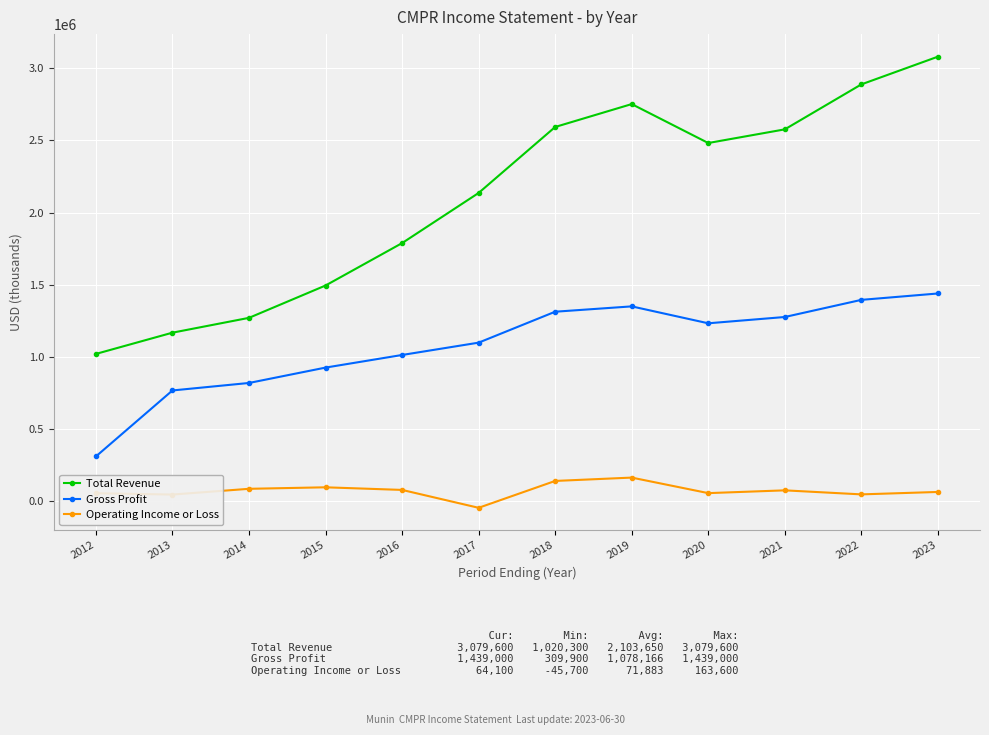

The Total Revenue series shows 2046593 at 2015. True or false?

False